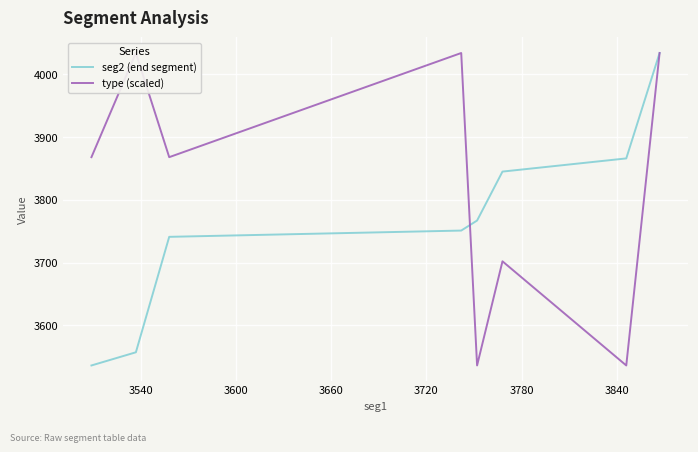

What is the highest value of the seg2 (end segment) series?

4034